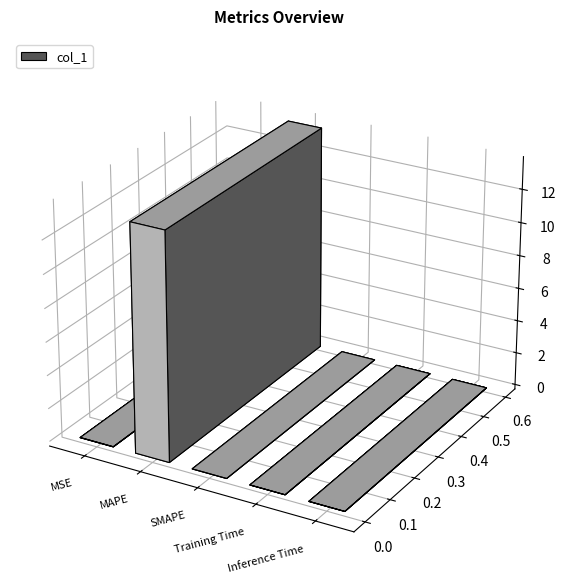

List the labels in order of value, smallest first.

SMAPE, Inference Time, Training Time, MSE, MAPE